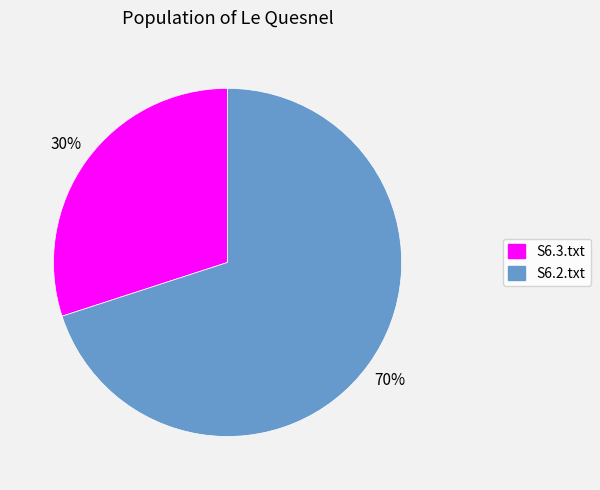

True or false: S6.3.txt accounts for 20% of the total.

False